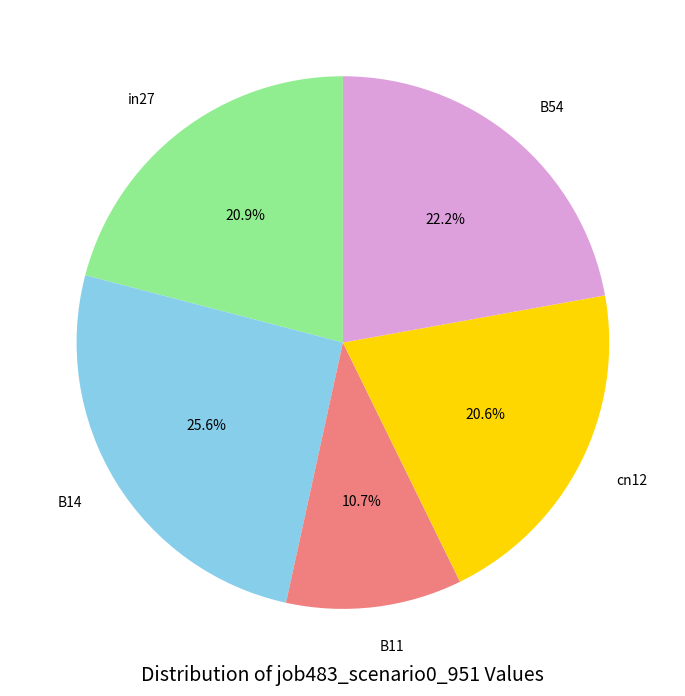

What percentage is the B11 slice, to the nearest percent?

11%